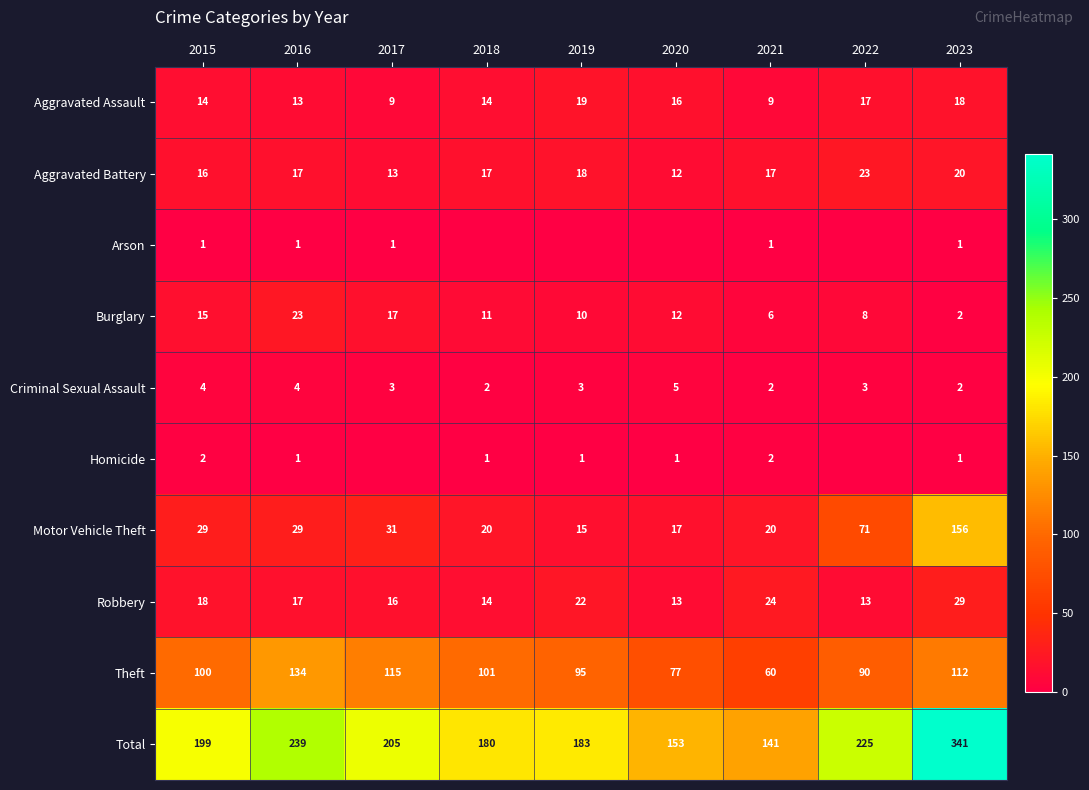

Is the value of Total at 2023 greater than the value of Motor Vehicle Theft at 2019?

Yes